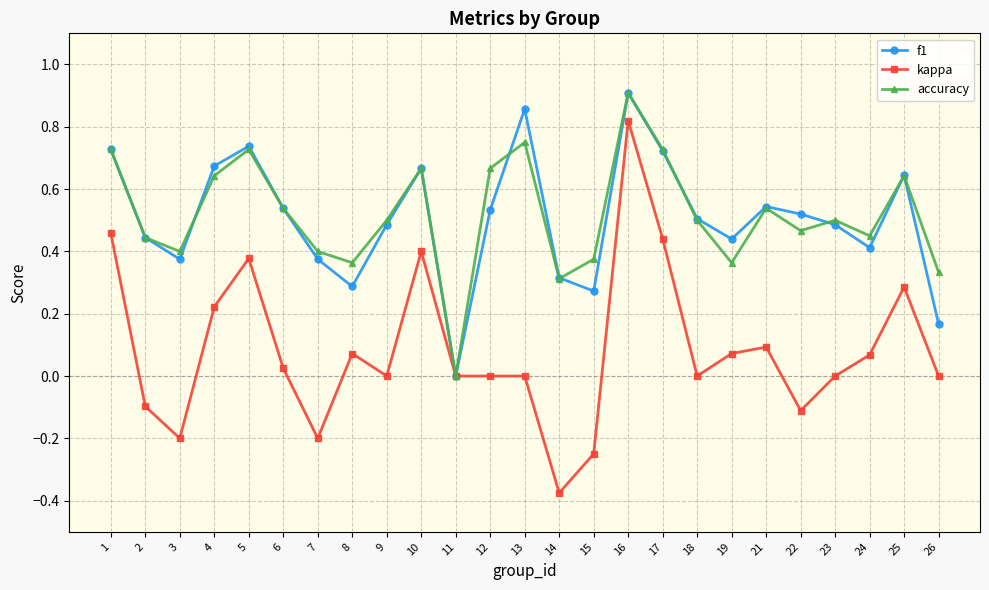

What is the total value across all series at 21?

1.2